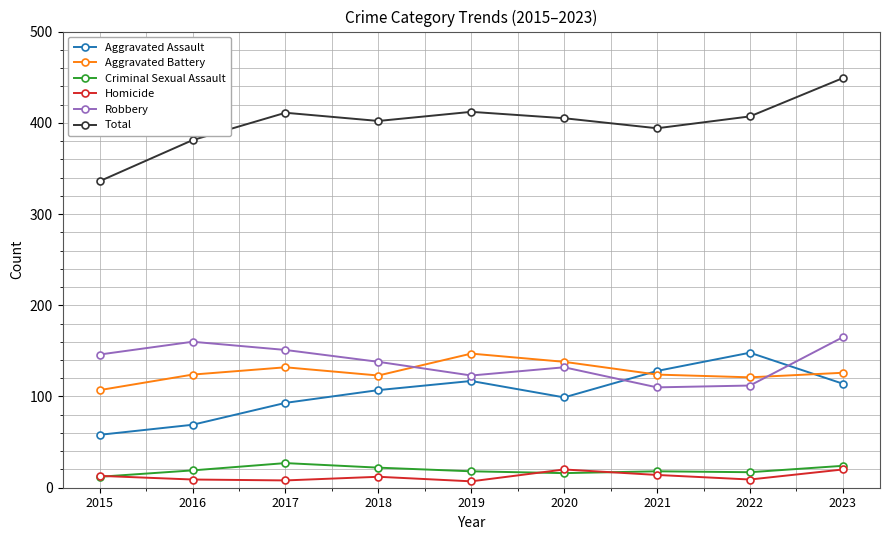

True or false: Robbery and Homicide cross at least once.

False